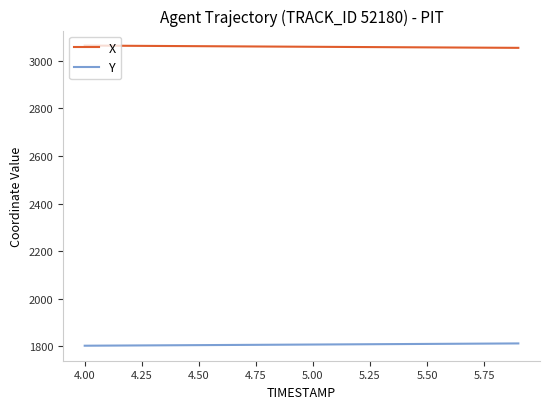

How many distinct data groups are displayed?

2